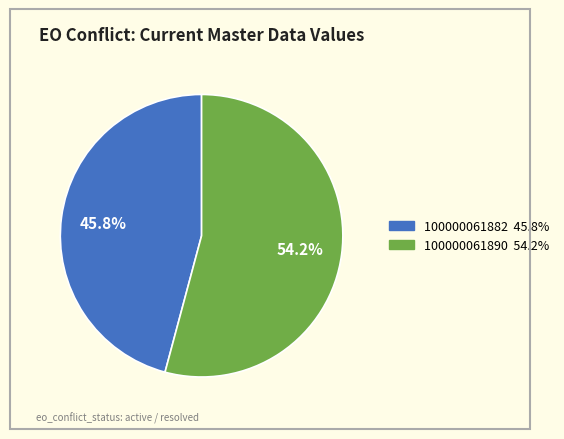

To the nearest percent, what is the combined percentage of 100000061890 and 100000061882?

100%